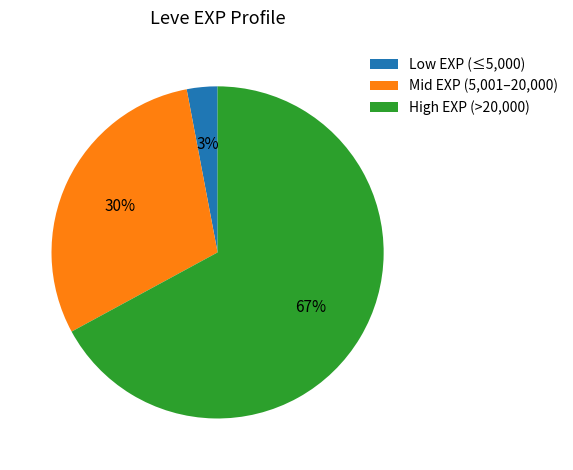

Rank the categories by value from highest to lowest.

High EXP (>20,000), Mid EXP (5,001–20,000), Low EXP (≤5,000)